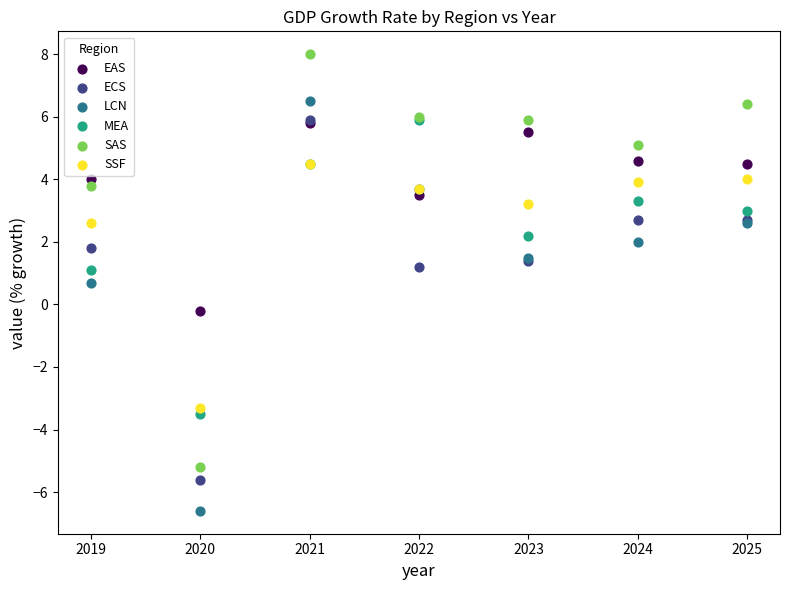

Which series contains the highest Y value?

SAS